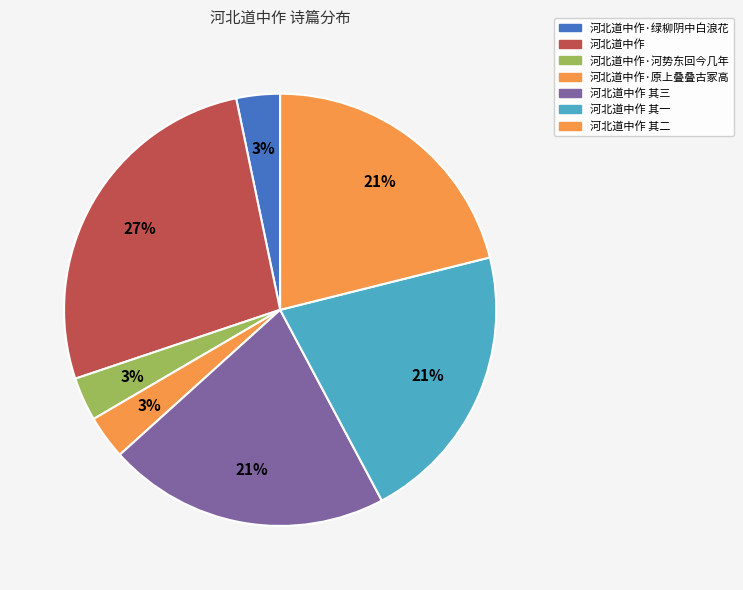

Which category has the smallest portion of the pie?

河北道中作·原上叠叠古冢高